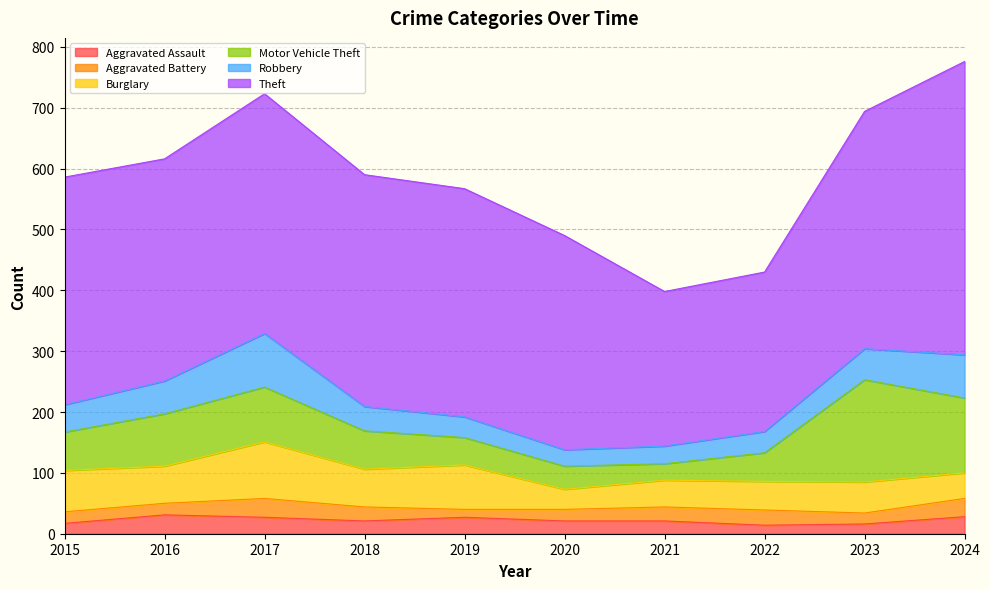

List the series in order of their peak value, lowest first.

Aggravated Assault, Aggravated Battery, Robbery, Burglary, Motor Vehicle Theft, Theft